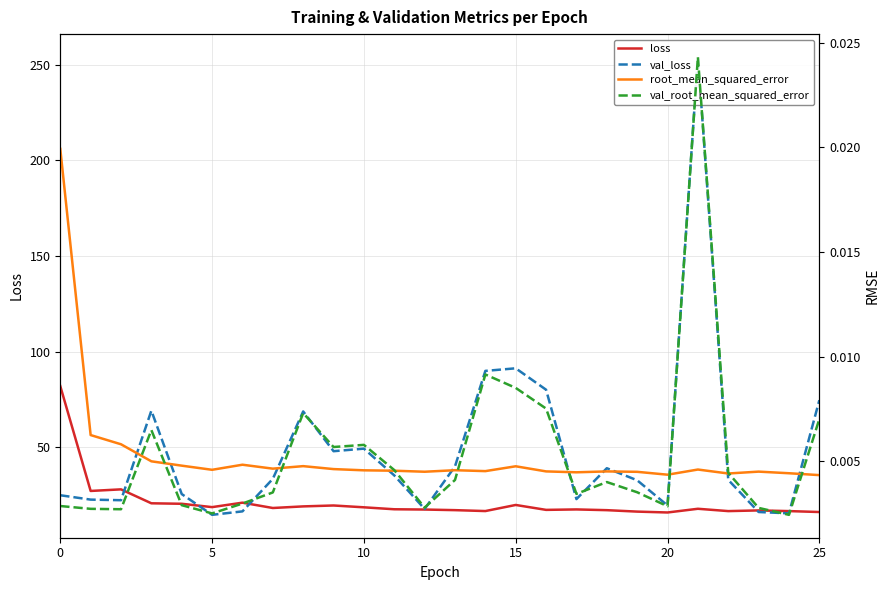

The val_loss series shows 16.5 at 6. True or false?

True